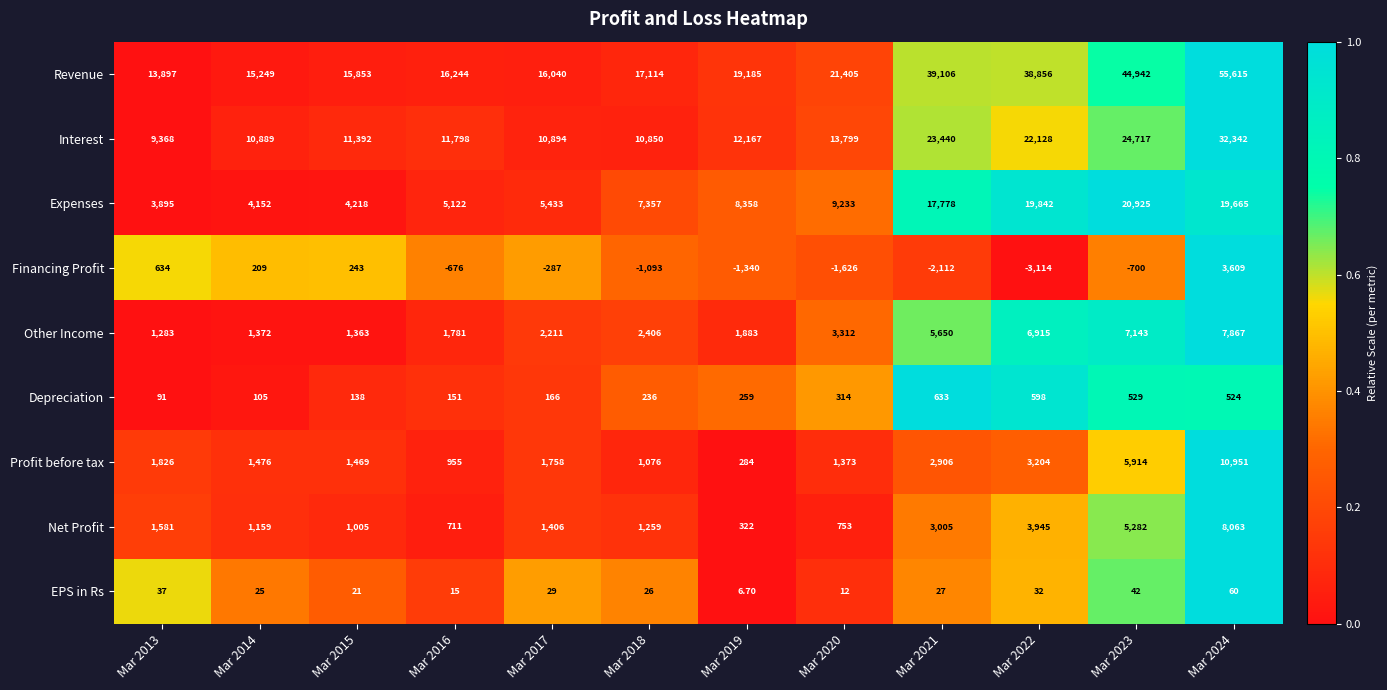

What is the sum of the Other Income values at Mar 2014 and Mar 2015?

2735.0